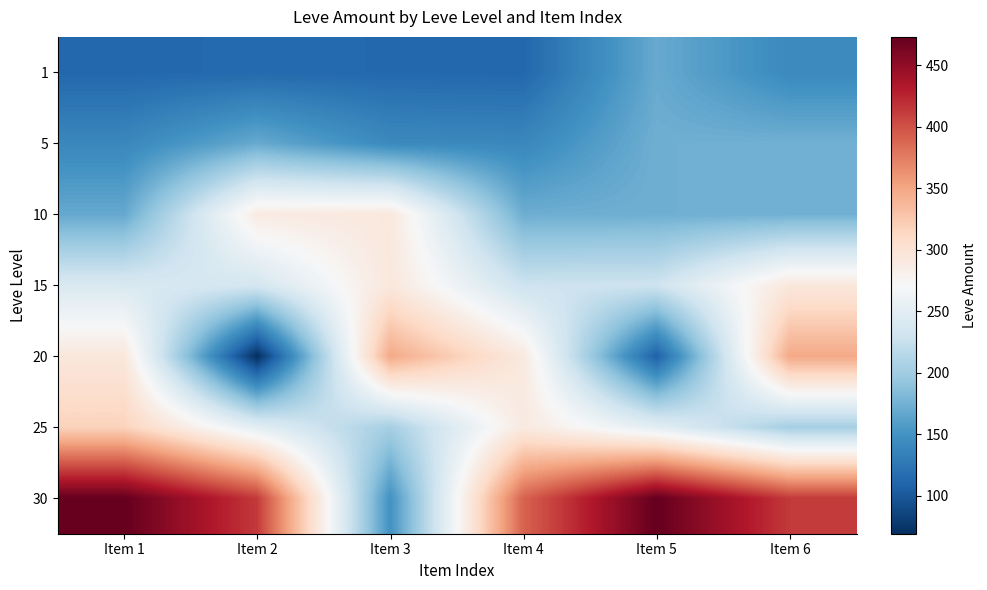

What is the total value across all series at Item 4?

1623